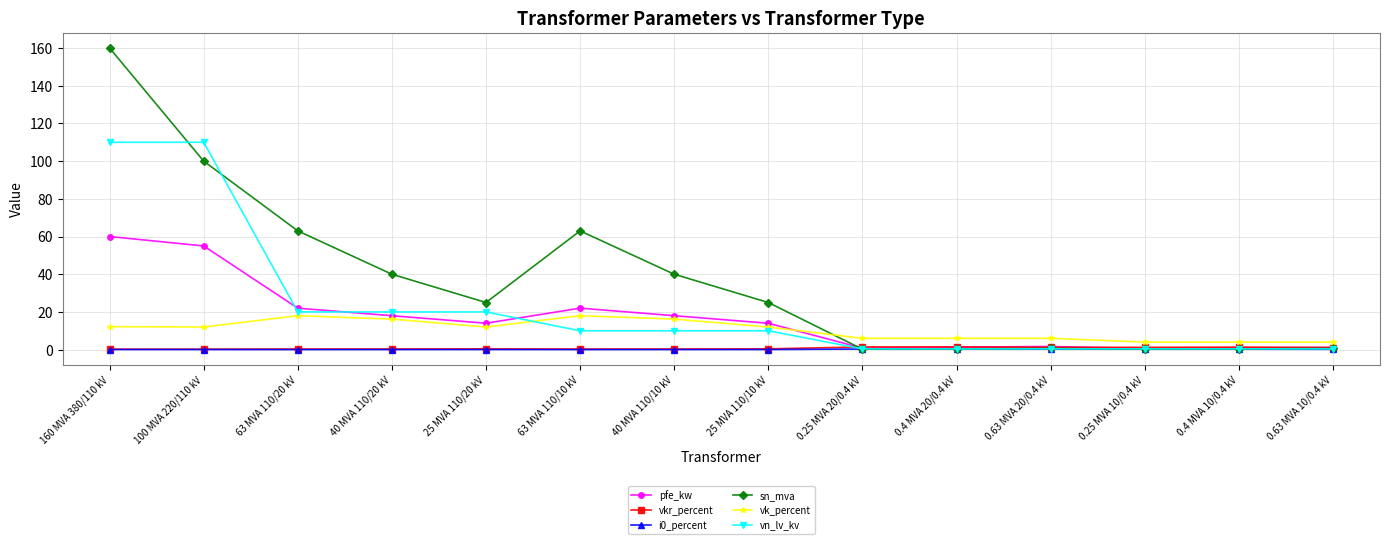

At which category does the chart reach its peak across all series?

160 MVA 380/110 kV